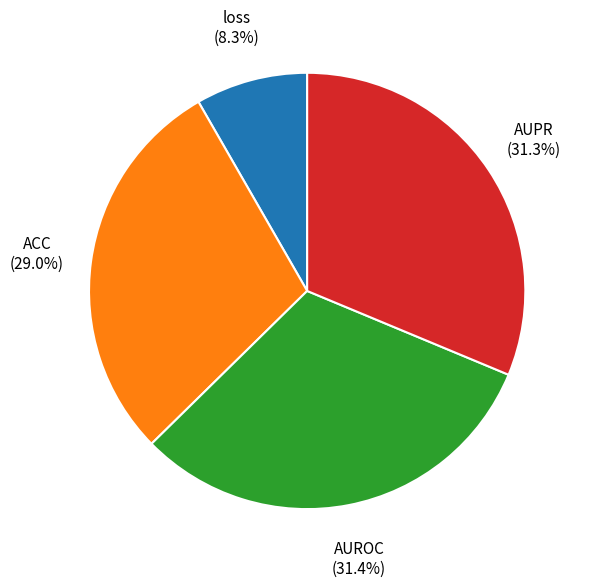

To the nearest percent, what is the difference between the largest and smallest slice percentages?

23%